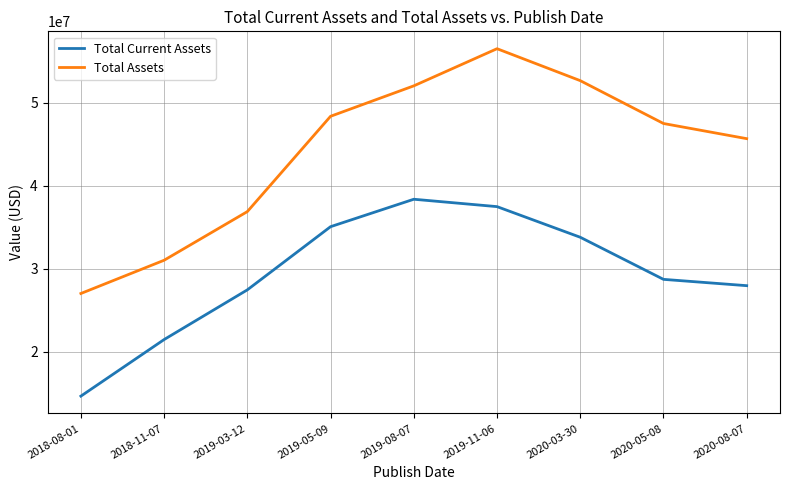

Which series has the largest range (max minus min)?

Total Assets